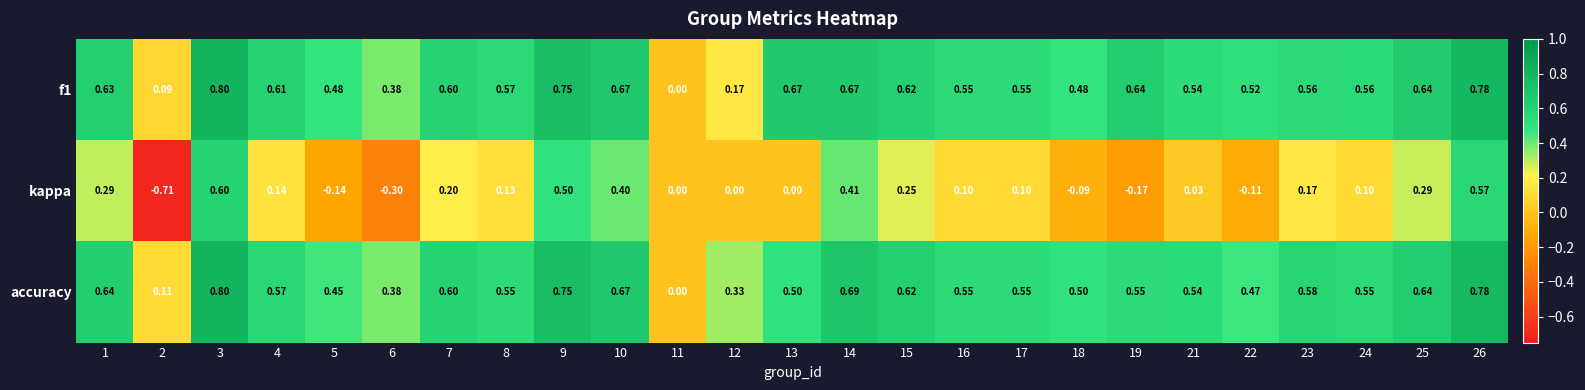

Which series has the largest range (max minus min)?

kappa